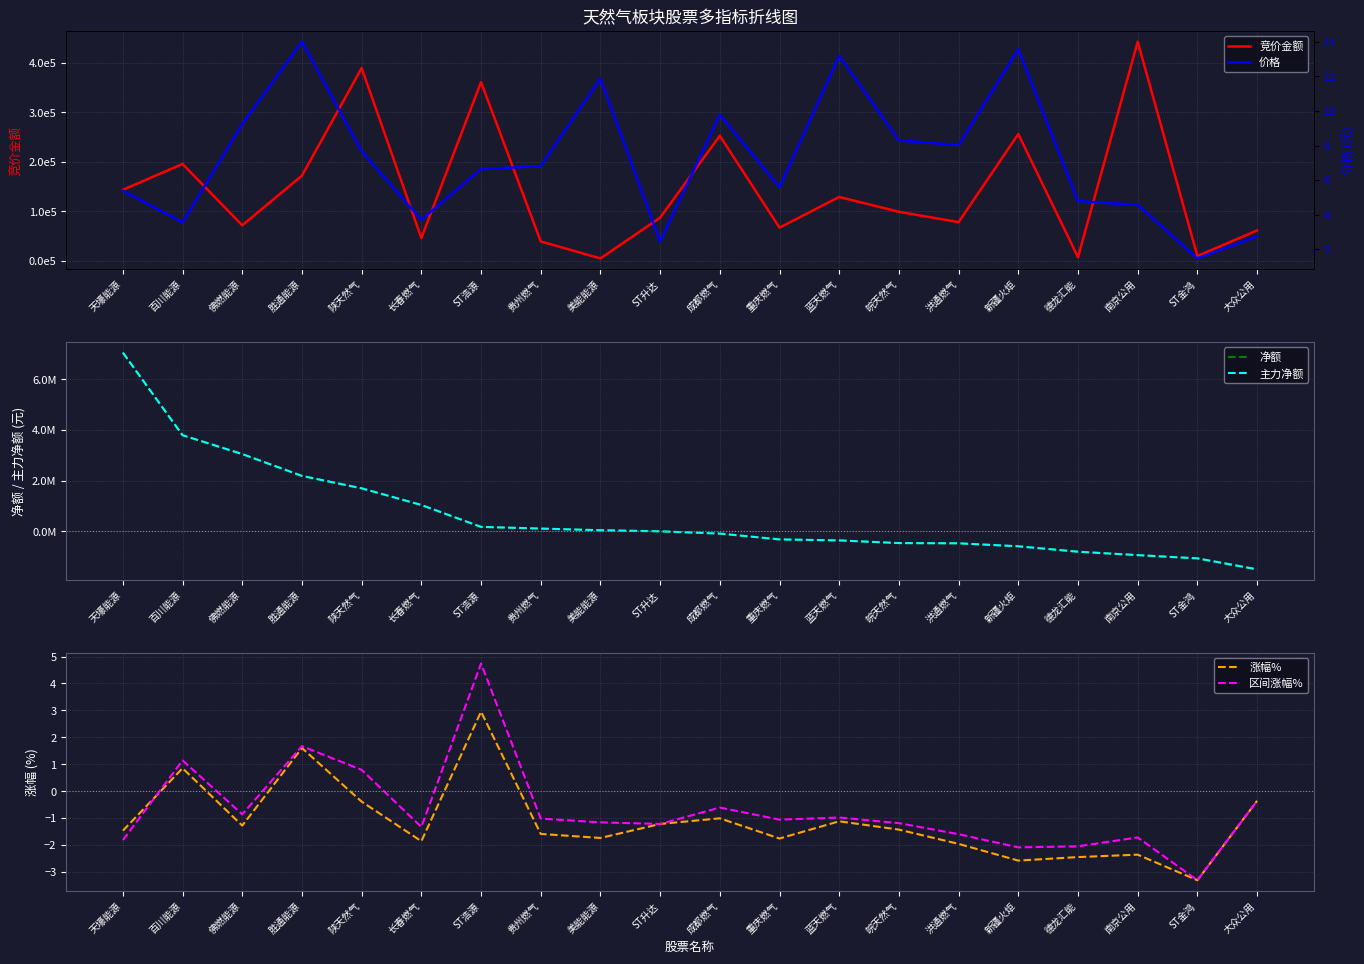

Which series has the largest range (max minus min)?

净额